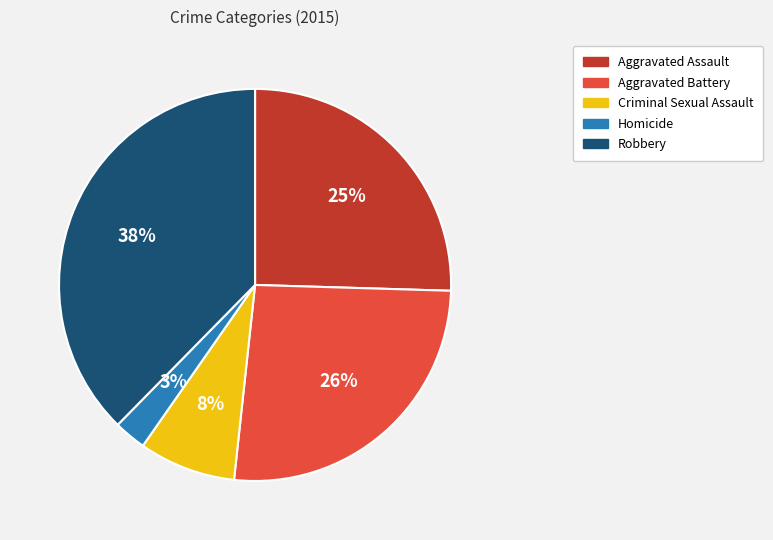

Approximately how many times larger is the value at Aggravated Assault compared to Aggravated Battery?

1.0